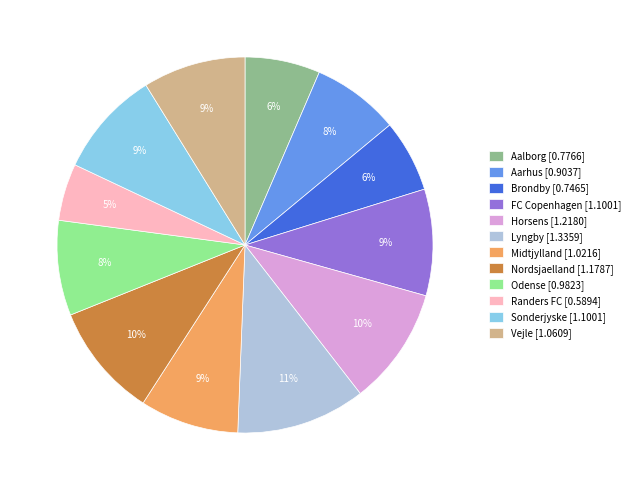

Between Vejle and Aarhus, which is larger?

Vejle